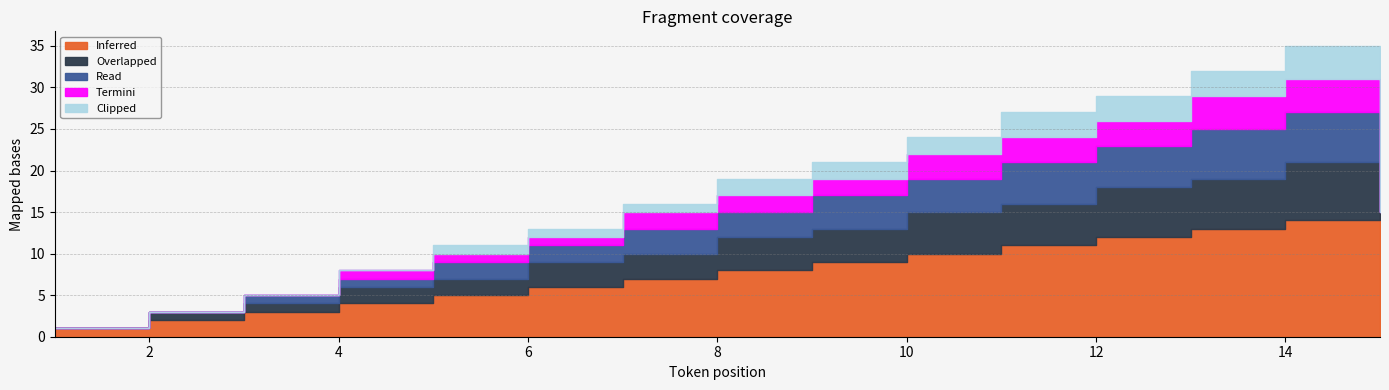

At how many categories does at least one series exceed 1?

14